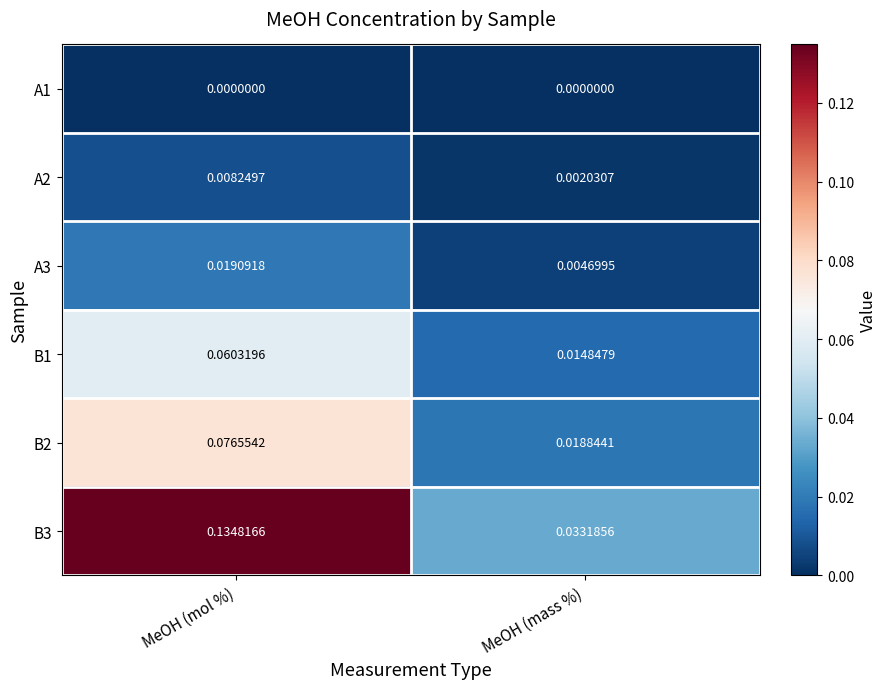

Where is B1 nearest to the value 0?

MeOH (mass %)